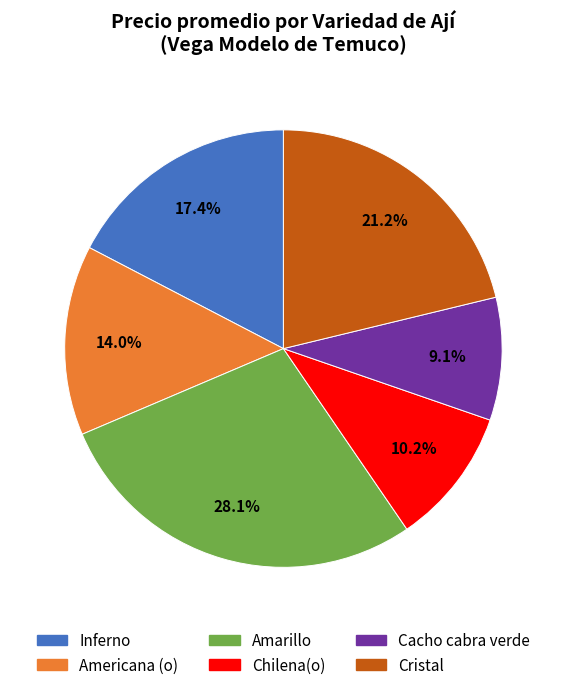

Rank the categories by value from highest to lowest.

Amarillo, Cristal, Inferno, Americana (o), Chilena(o), Cacho cabra verde